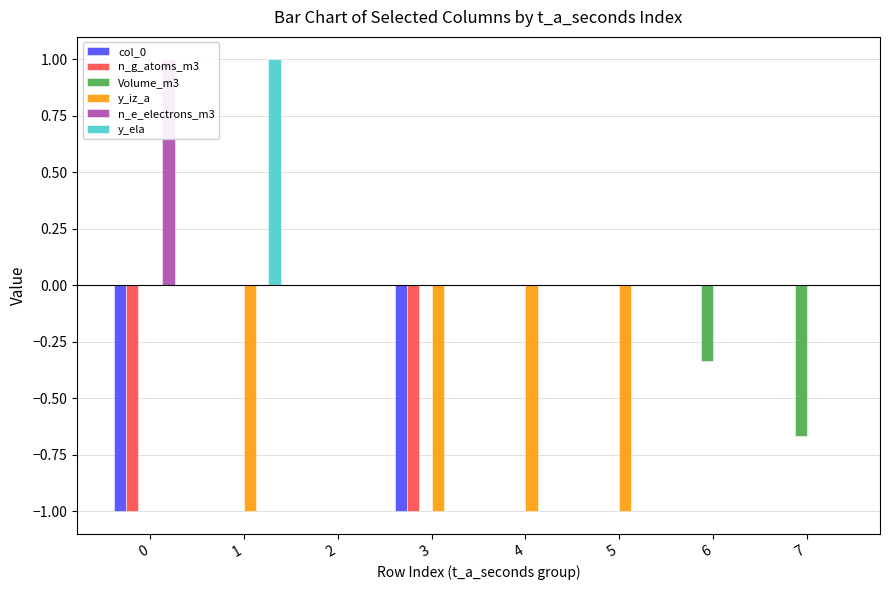

Count the n_e_electrons_m3 values in the range 0 to 1.

8